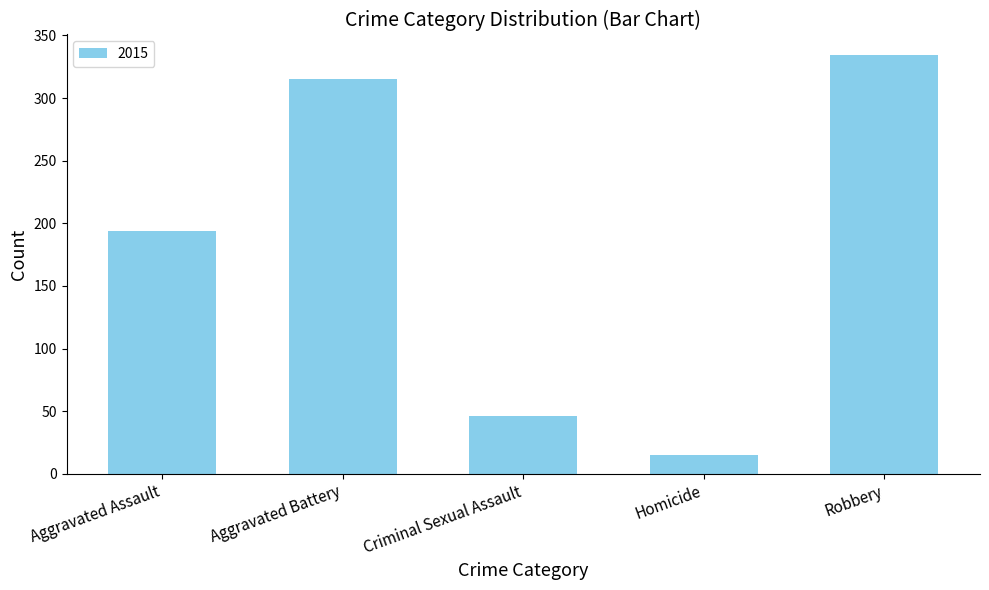

Does the chart contain any negative values?

No